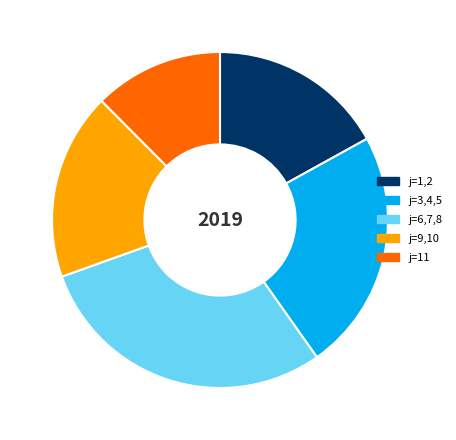

Count the number of slices in the pie.

5